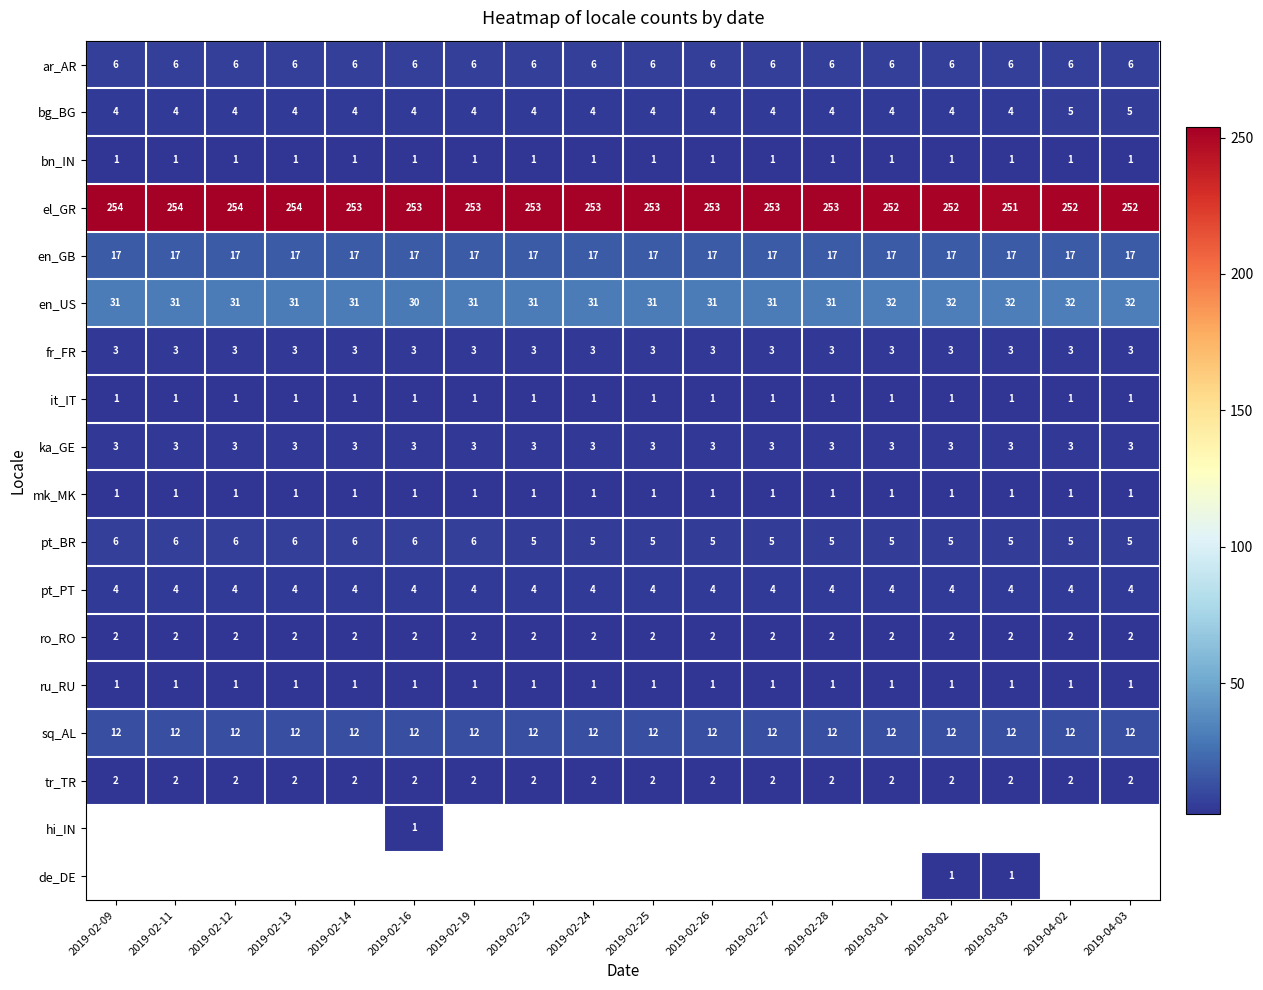

List the series in order of their peak value, highest first.

el_GR, en_US, en_GB, sq_AL, ar_AR, pt_BR, bg_BG, pt_PT, fr_FR, ka_GE, ro_RO, tr_TR, bn_IN, it_IT, mk_MK, hi_IN, de_DE, ru_RU